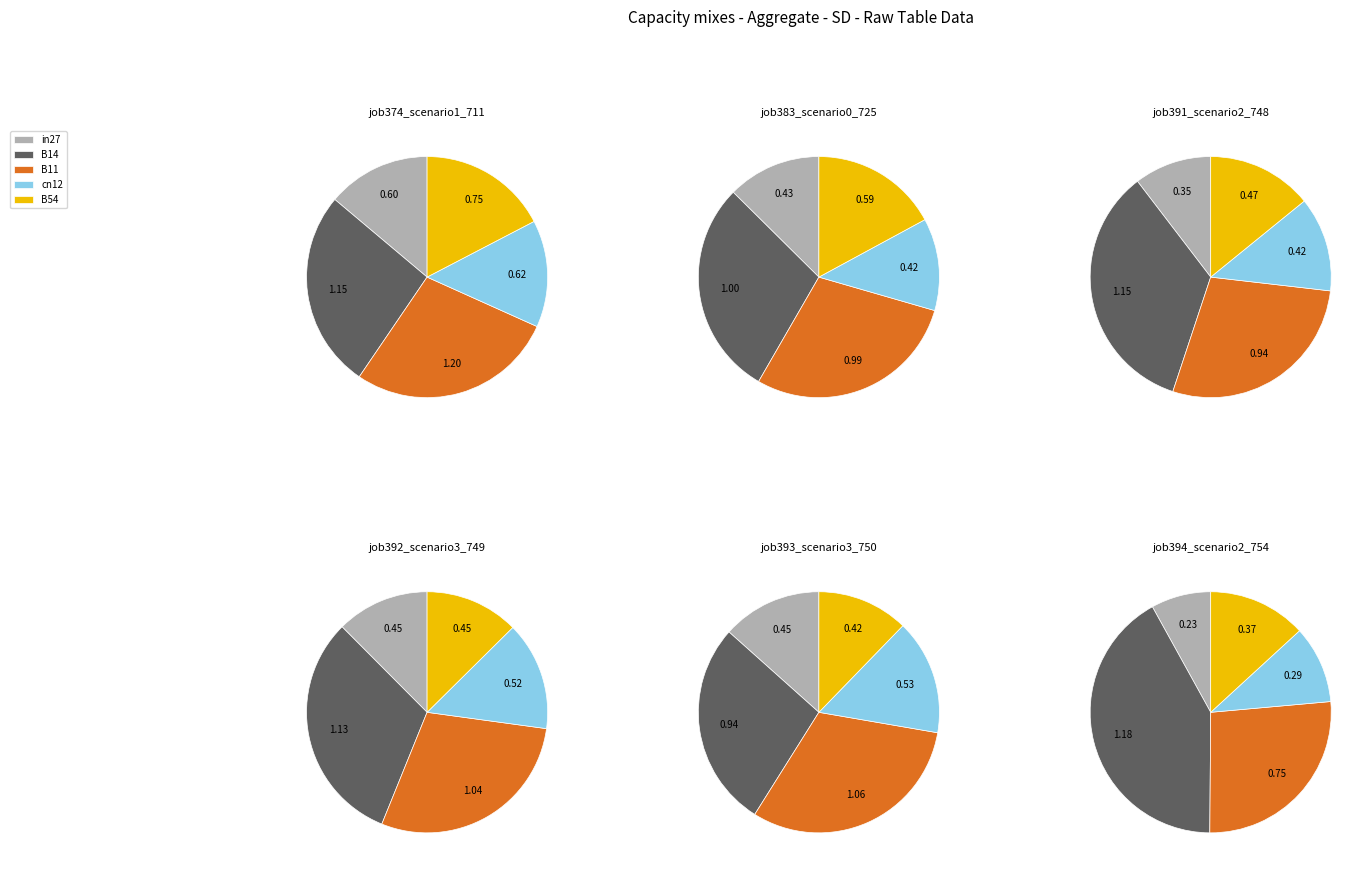

What is the smallest slice in the pie chart?

in27